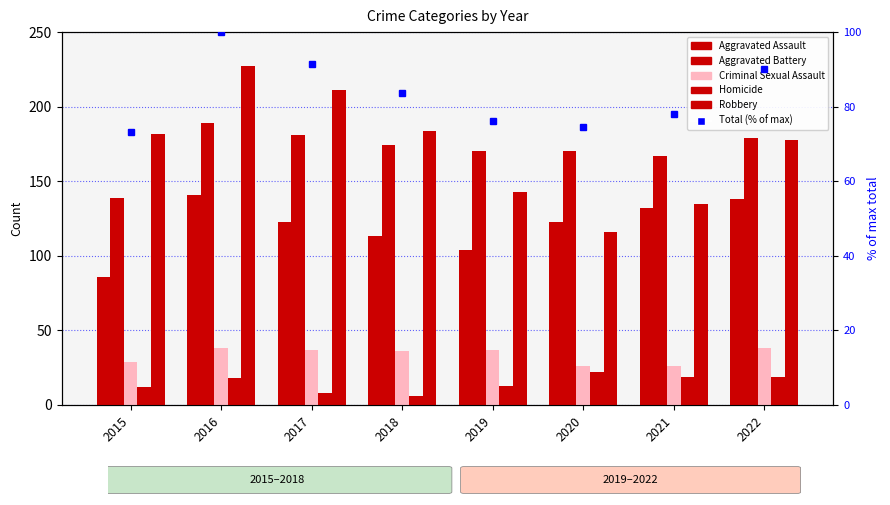

Between 2017 and 2015, which is larger?

2017